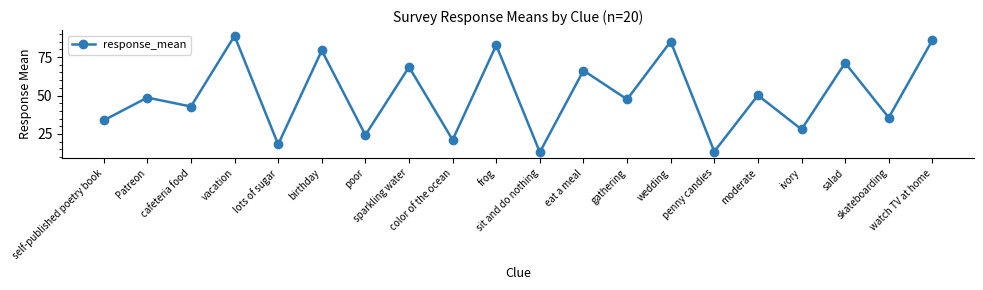

Count the number of values greater than 48.

10